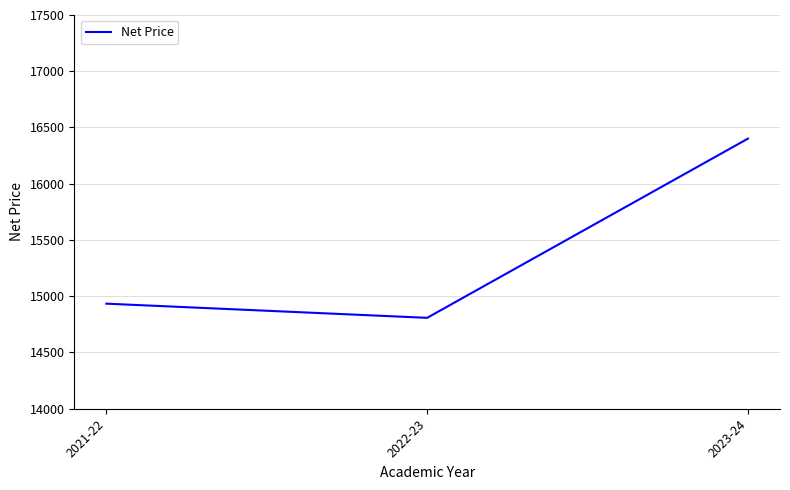

The value at 2021-22 is 25846. True or false?

False